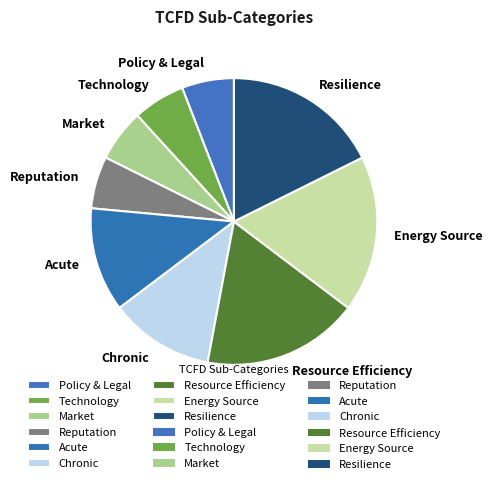

Do Technology and Resource Efficiency together represent more than half of the pie?

No